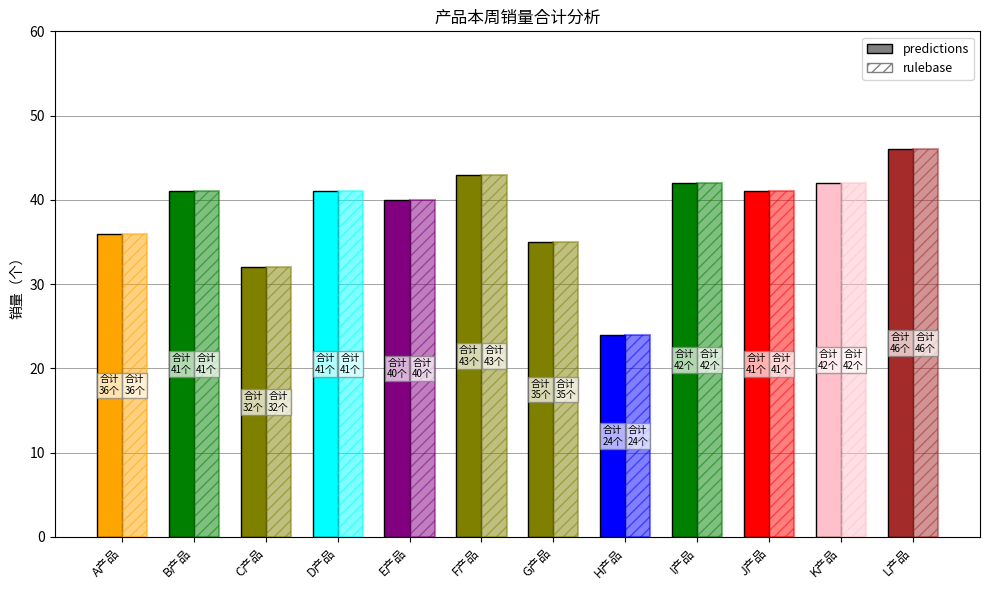

Which series has the widest spread of values?

predictions